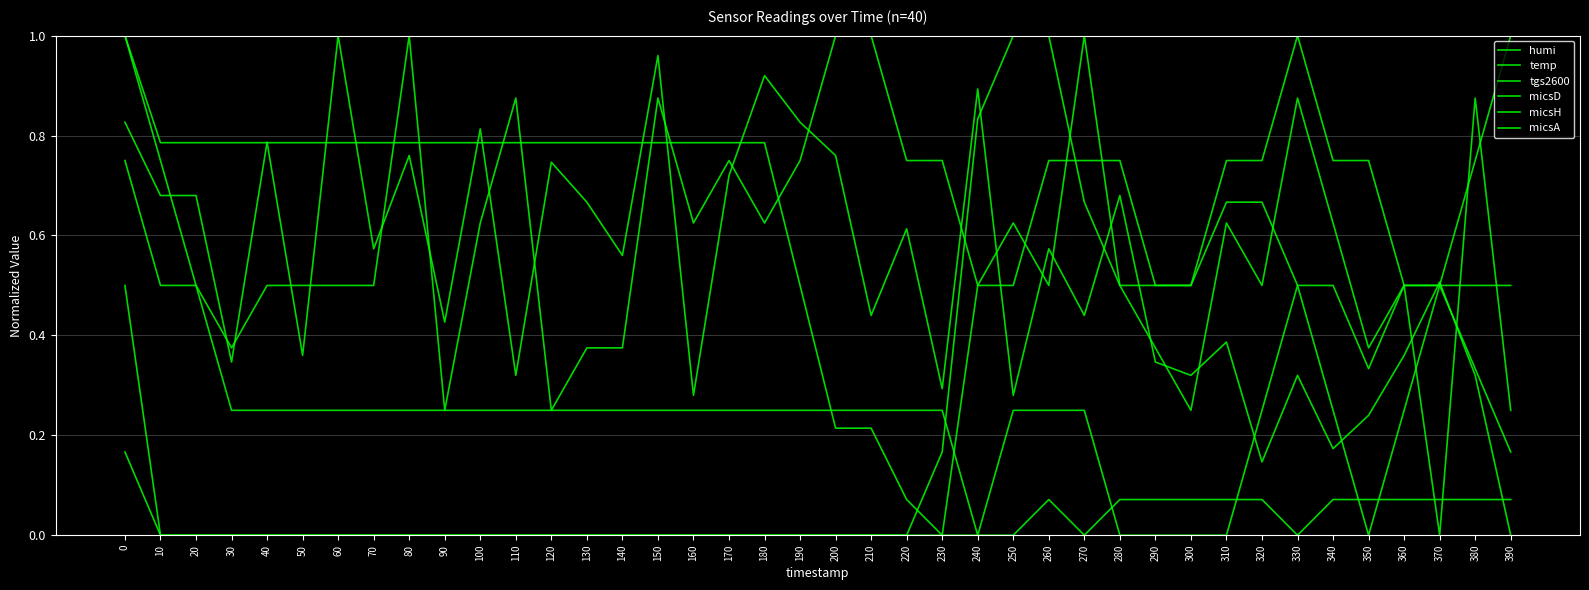

Does the chart display data point markers on the line(s)?

No